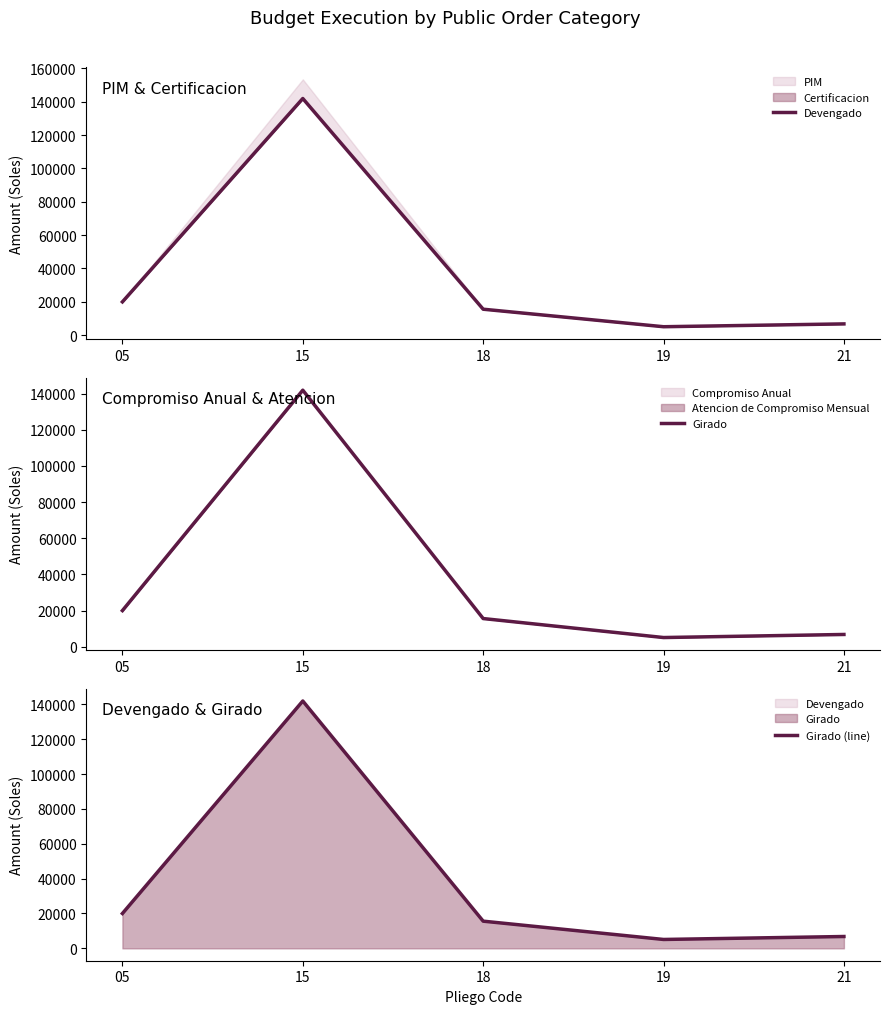

Where is Devengado nearest to the value 73495?

05